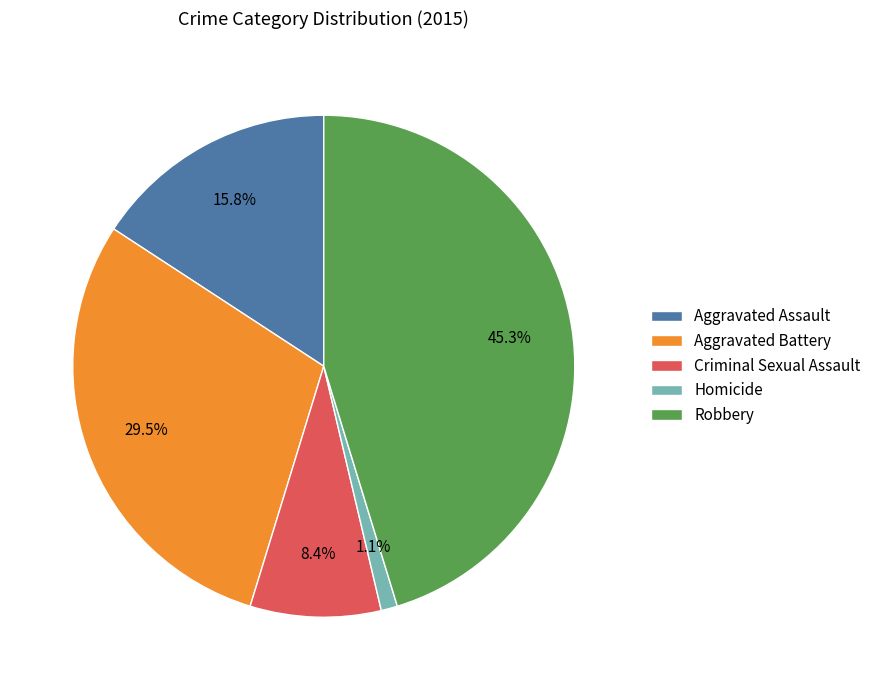

To the nearest percent, what portion does Robbery represent?

45%